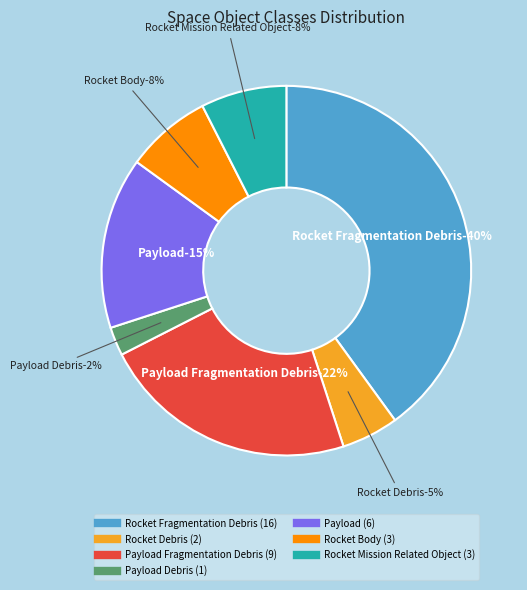

Does Payload Debris account for over 50% of the chart?

No